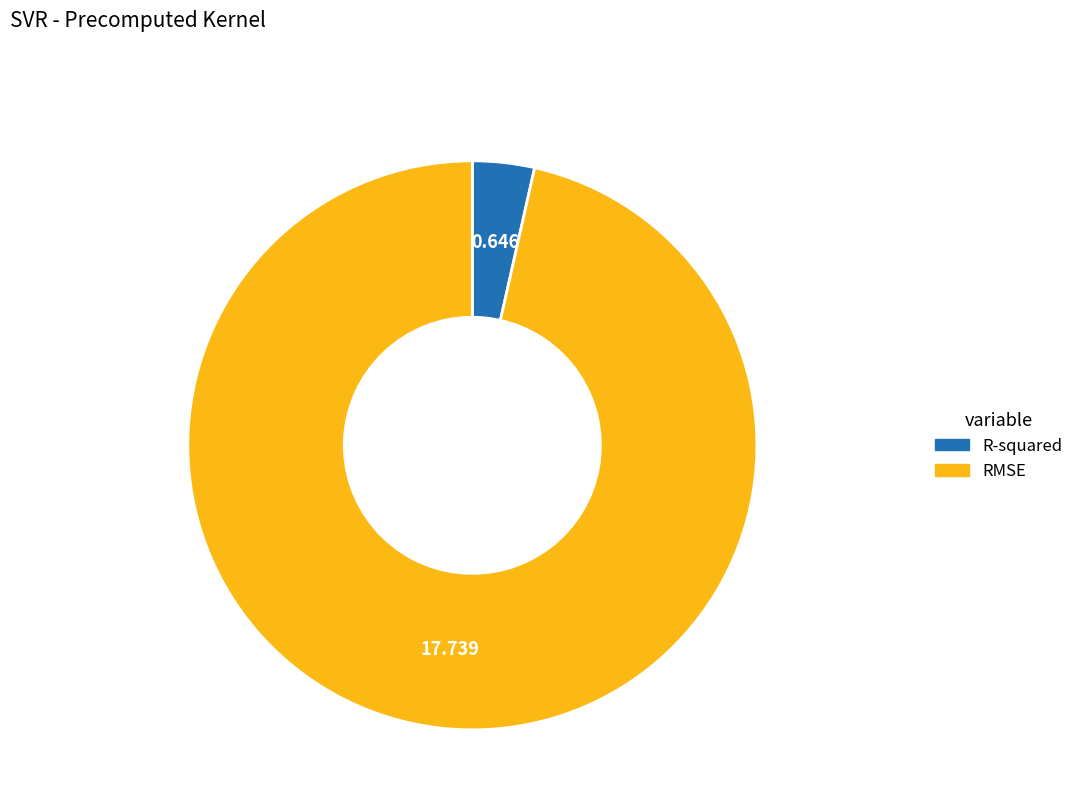

Which slice is the largest?

RMSE